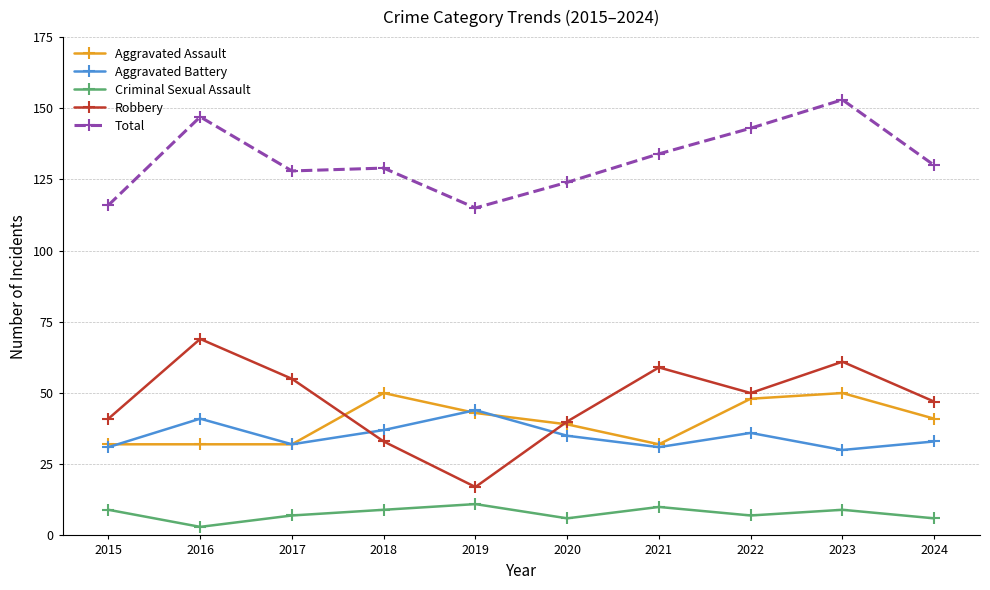

At which label is Total closest to 134?

2021